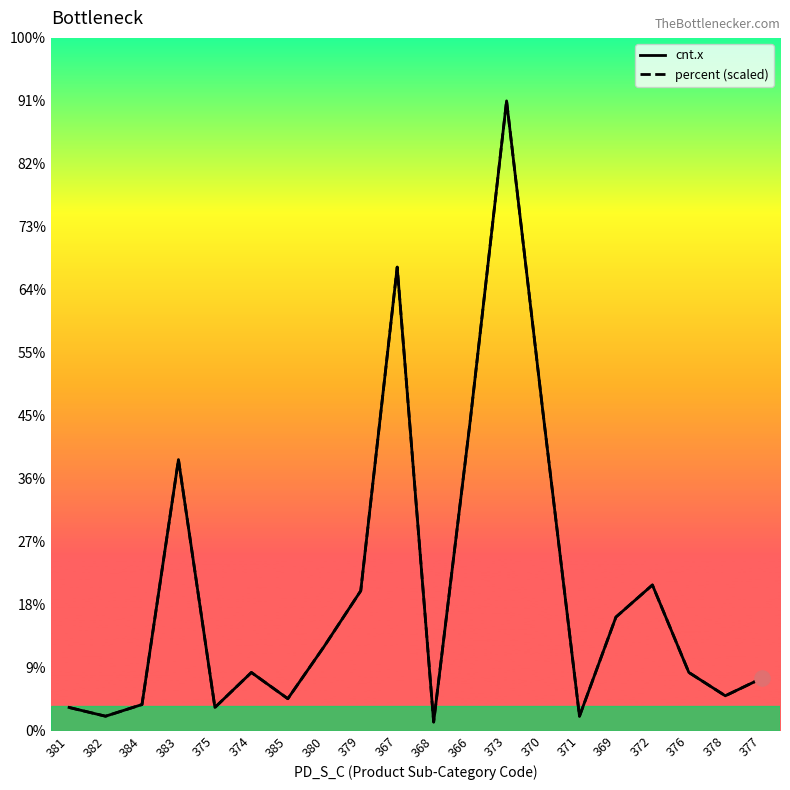

What are all the series names shown in the legend?

cnt.x, percent (scaled)